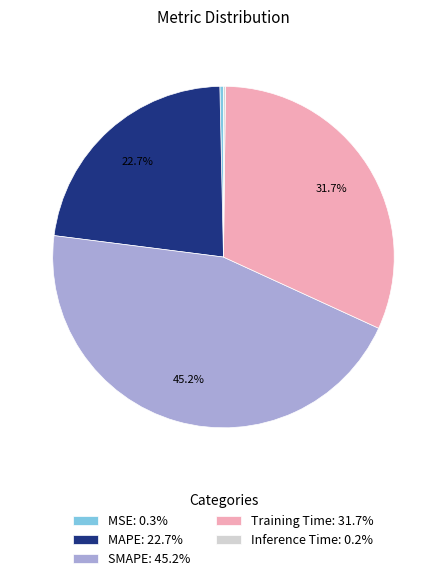

Does any single category account for the majority?

No